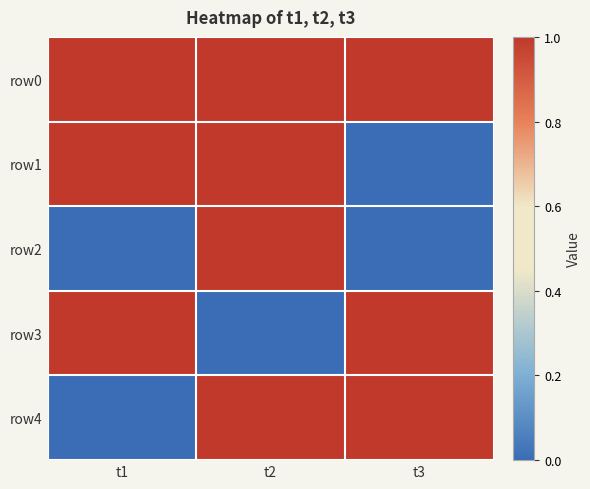

What is the difference between the highest and lowest values at t1?

1